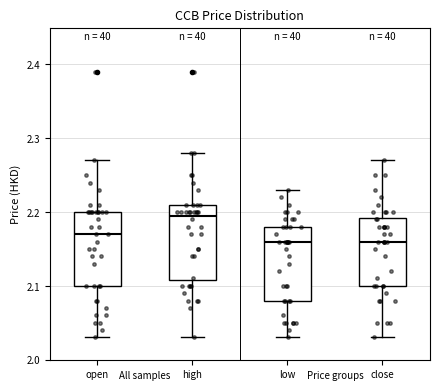

Reading left to right, transcribe this box plot: for each box, give where its median line is, the range the box spans, and where its two whiskers end, as read against the y-axis. The values are not printed on the chart, so give them approximately, as read against the axis.

open: median 2.17, box 2.10 to 2.20, whiskers 2.03 to 2.27
high: median 2.20, box 2.11 to 2.21, whiskers 2.03 to 2.28
low: median 2.16, box 2.08 to 2.18, whiskers 2.03 to 2.23
close: median 2.16, box 2.10 to 2.19, whiskers 2.03 to 2.27